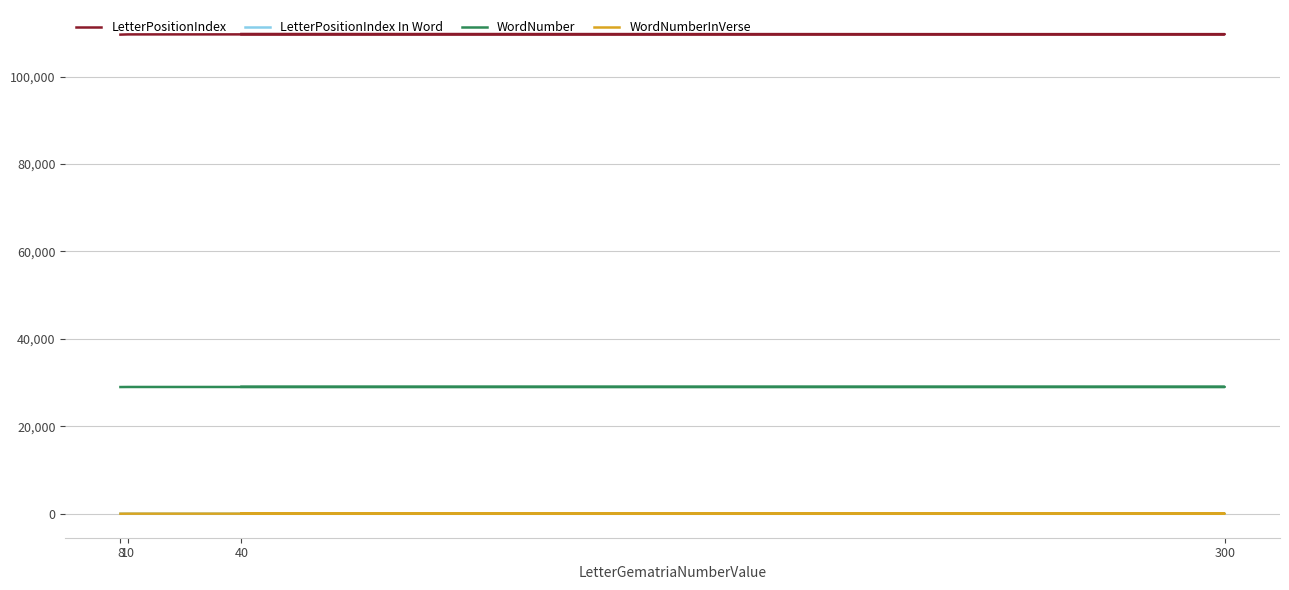

Rank the categories by LetterPositionIndex In Word value from highest to lowest.

40, 8, 300, 10